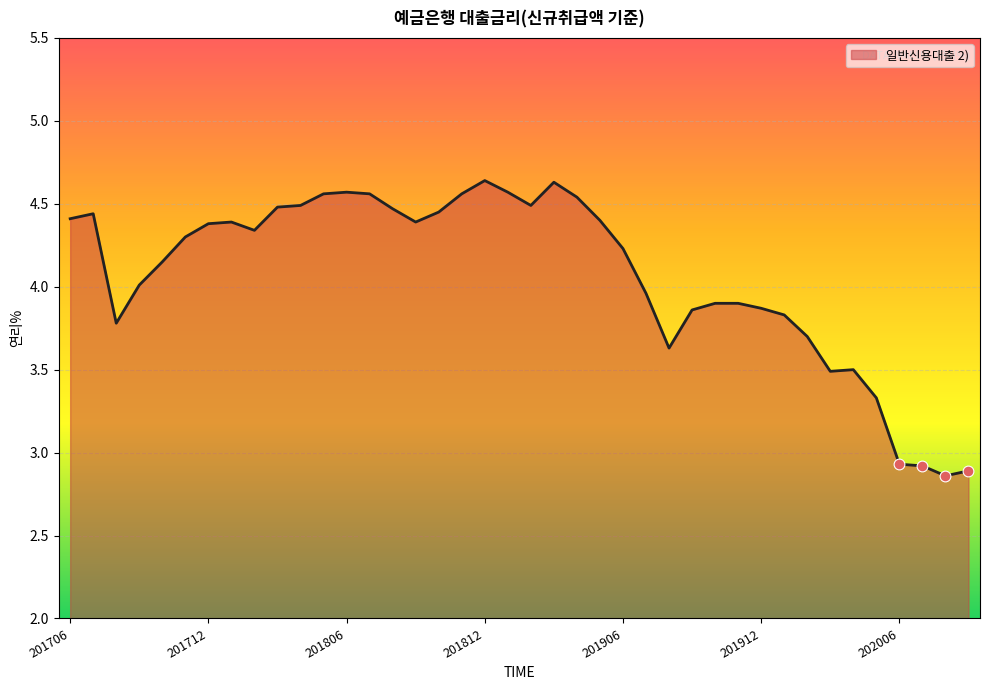

What is the change in value from 201708 to 201812?

+0.9